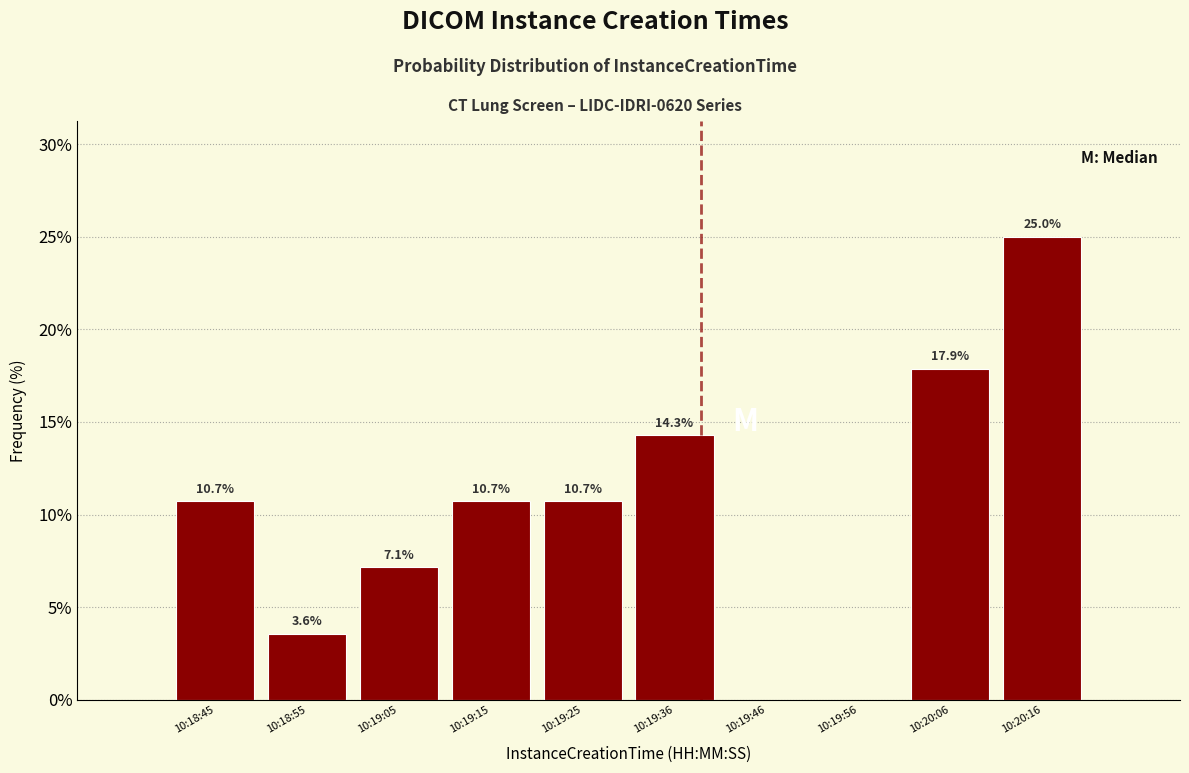

Reading left to right, list all the values displayed in this chart.

10:18:45=10.7	10:18:55=3.6	10:19:05=7.1	10:19:15=10.7	10:19:25=10.7	10:19:36=14.3	10:19:46=0.0	10:19:56=0.0	10:20:06=17.9	10:20:16=25.0